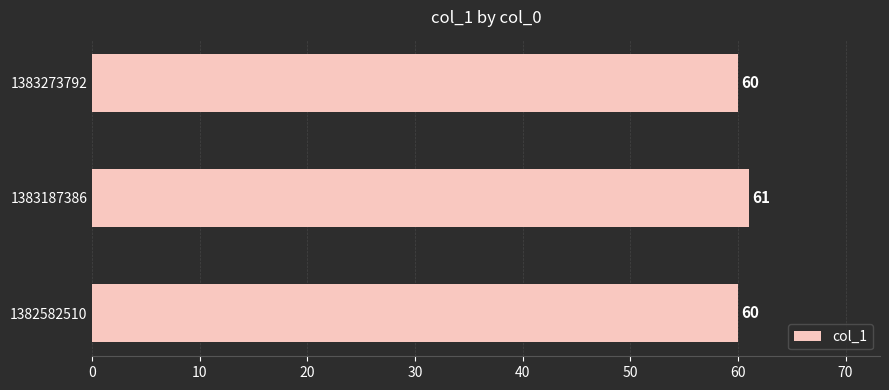

How many categories are shown in the chart?

3